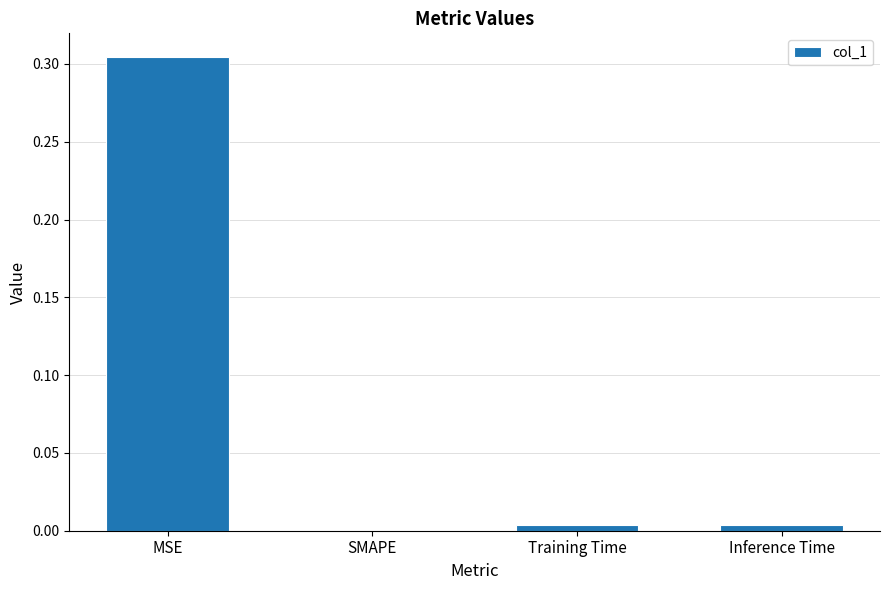

Which category has the highest value across all series?

MSE